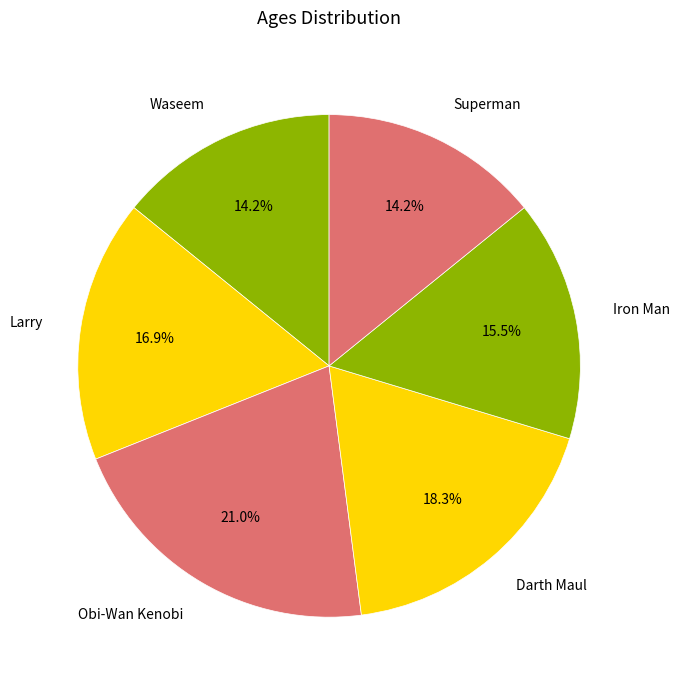

True or false: Obi-Wan Kenobi accounts for 21% of the total.

True